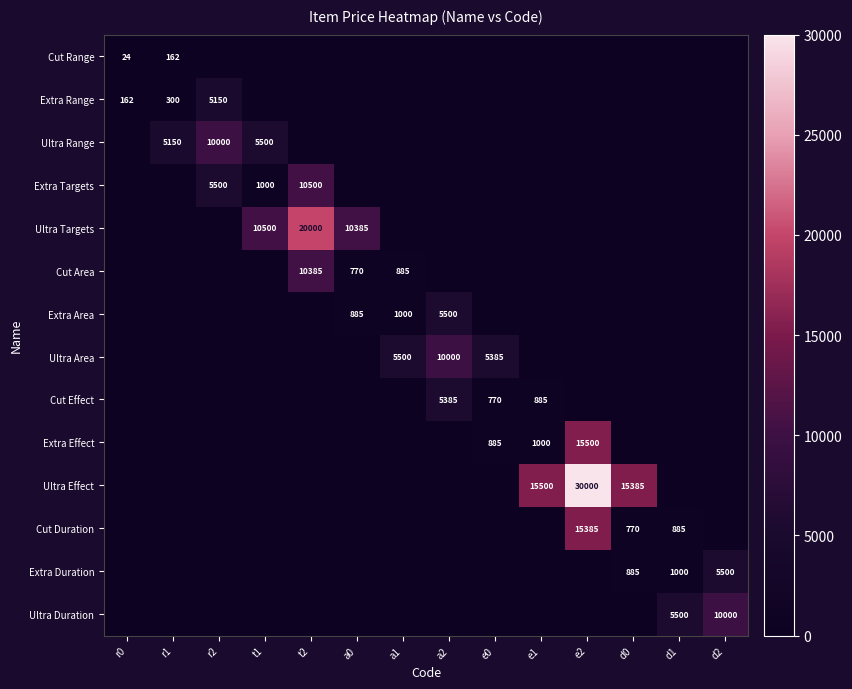

How many values in the Cut Duration series exceed 0?

3